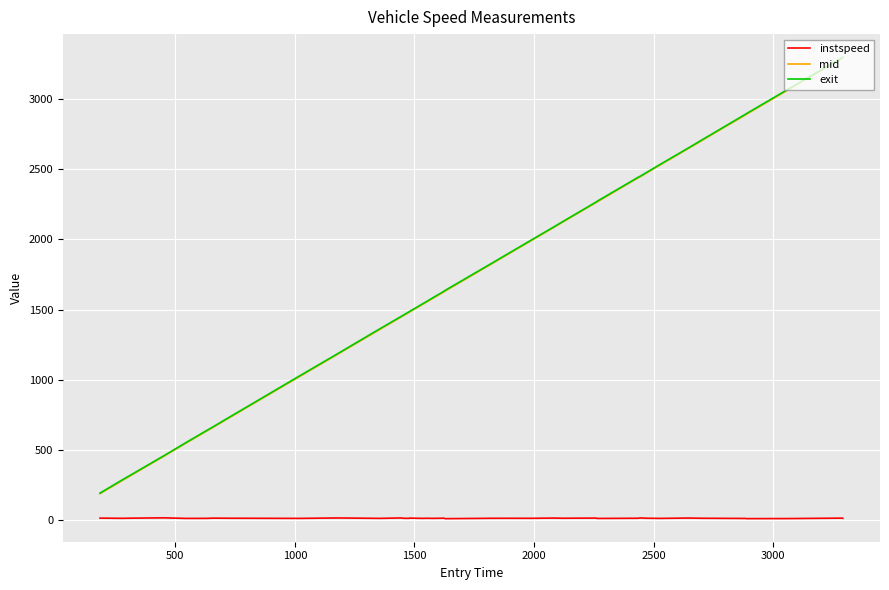

True or false: exit and instspeed intersect in this chart.

False